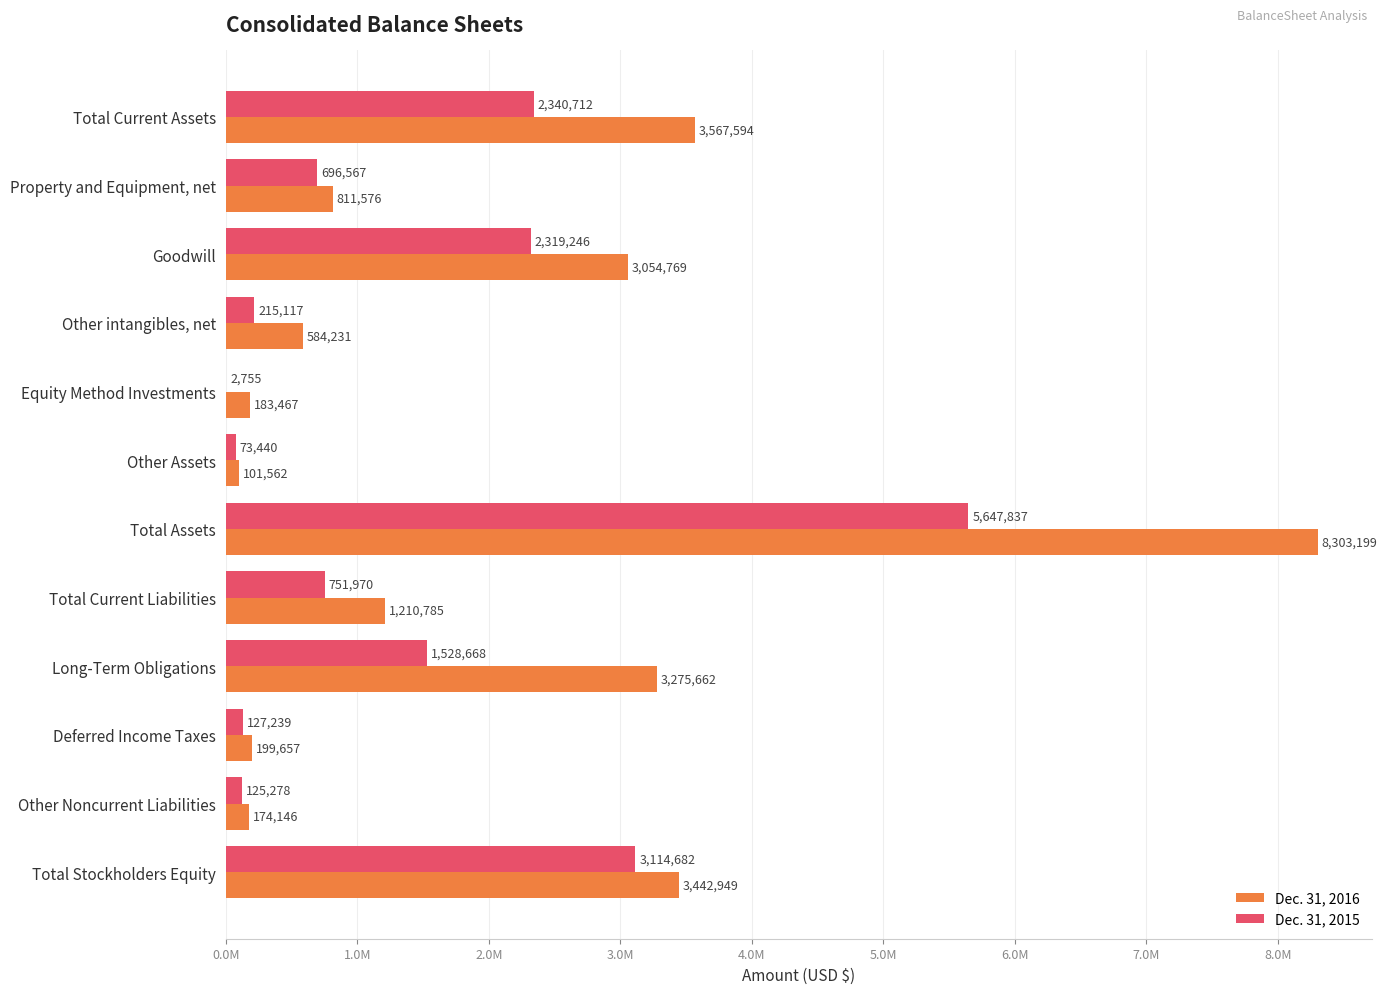

What are all the series names shown in the legend?

Dec. 31, 2016, Dec. 31, 2015